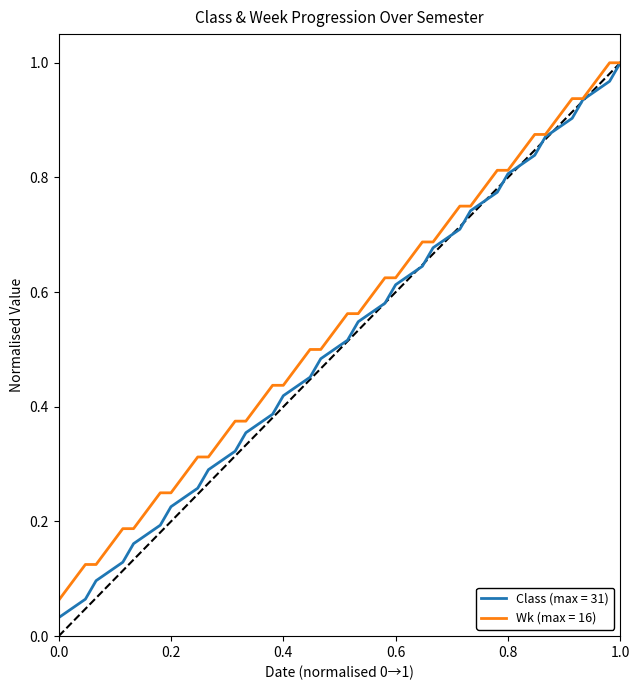

What are all the series names shown in the legend?

Class (max = 31), Wk (max = 16)